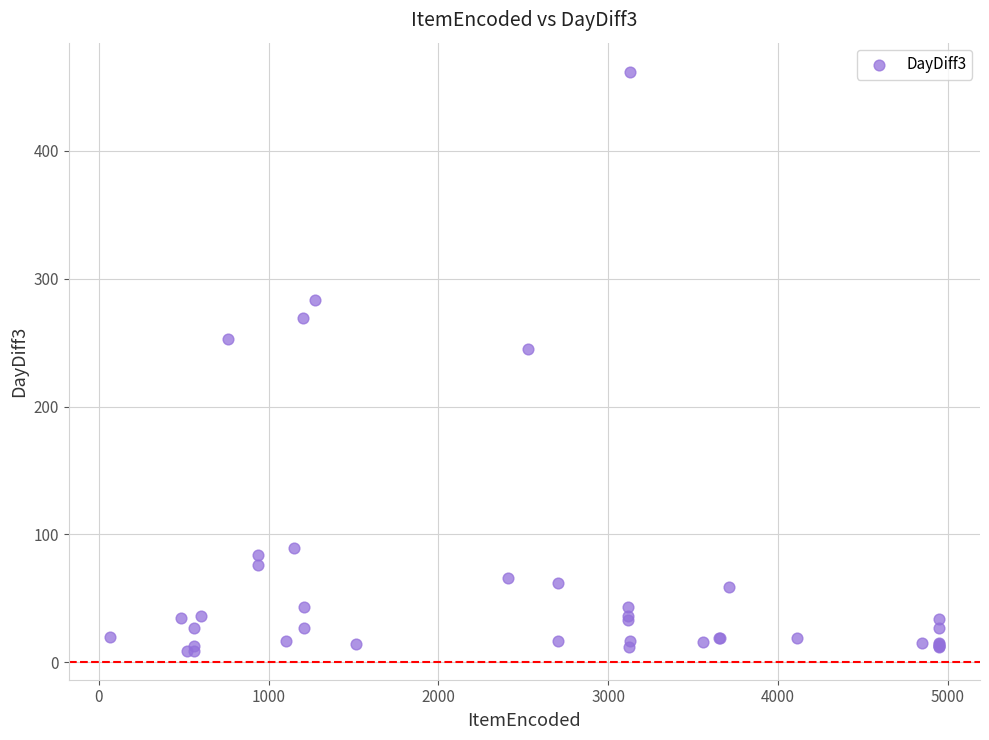

What Y value in the scatter plot is closest to 235?

245